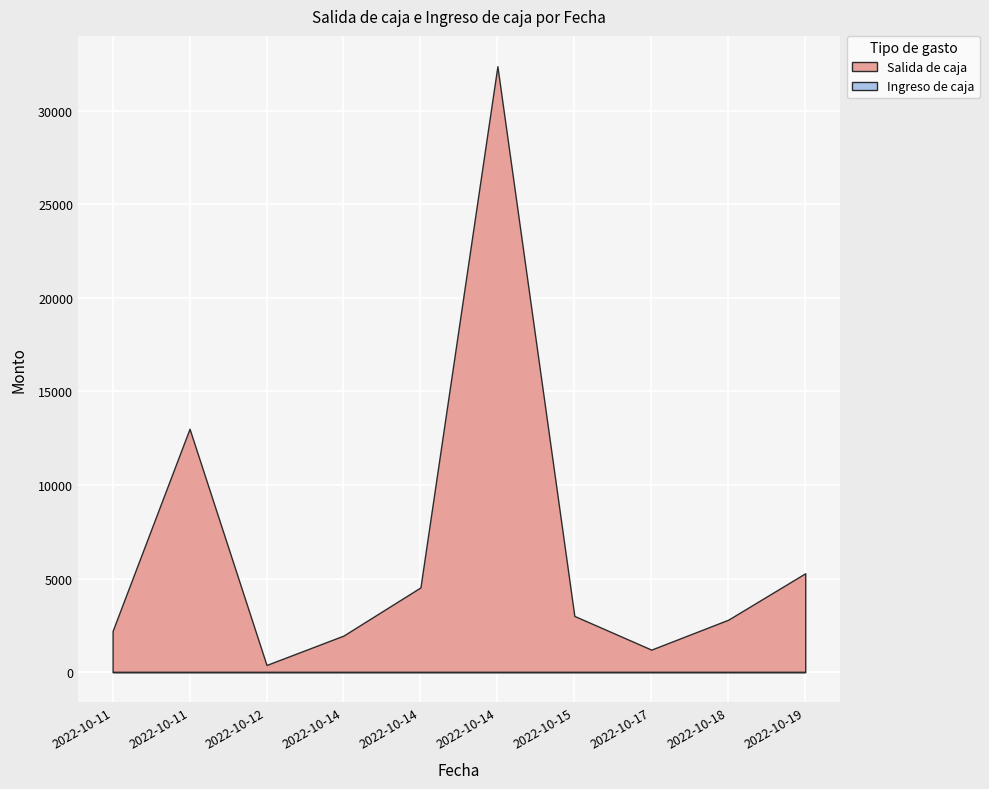

True or false: Ingreso de caja and Salida de caja cross at least once.

False